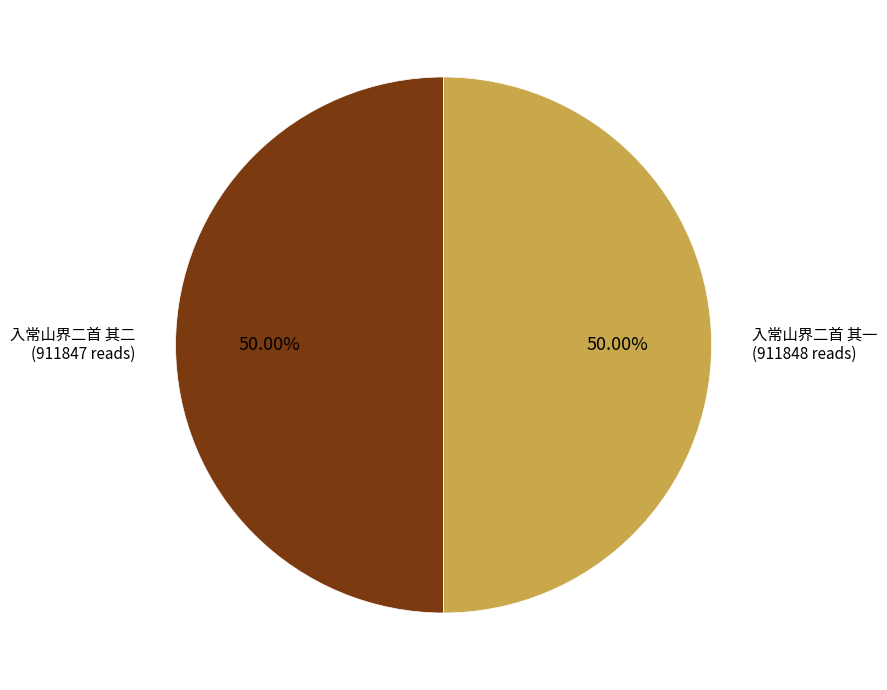

What percentage is the 入常山界二首 其一 slice, to the nearest percent?

50%